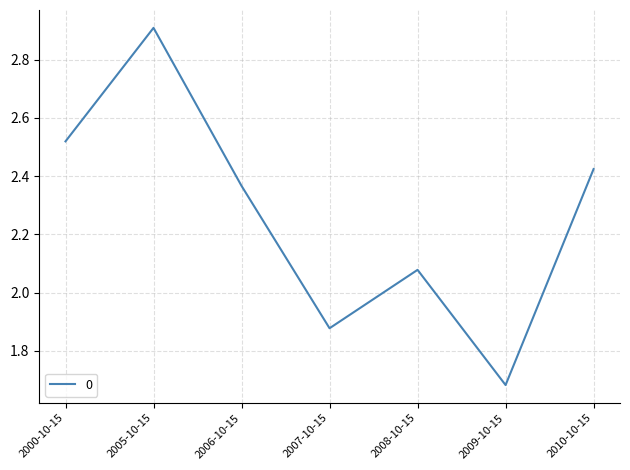

What is the change in value from 2005-10-15 to 2007-10-15?

-1.0